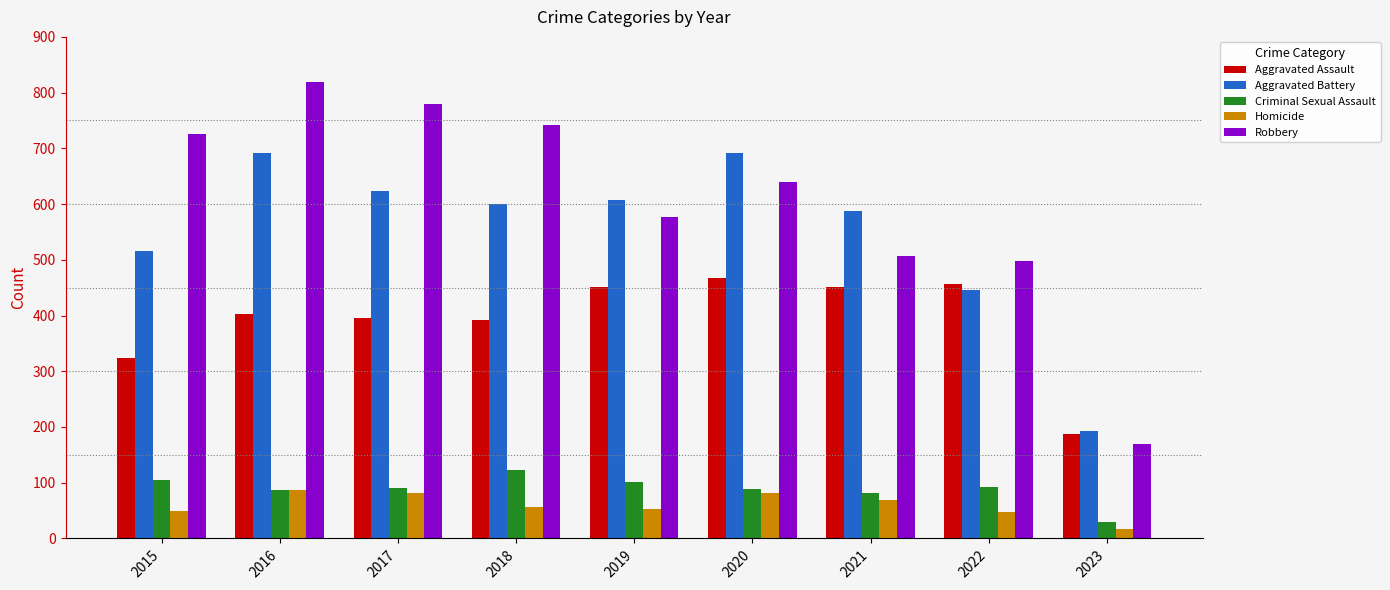

Where does the Criminal Sexual Assault series first go above 90?

2015